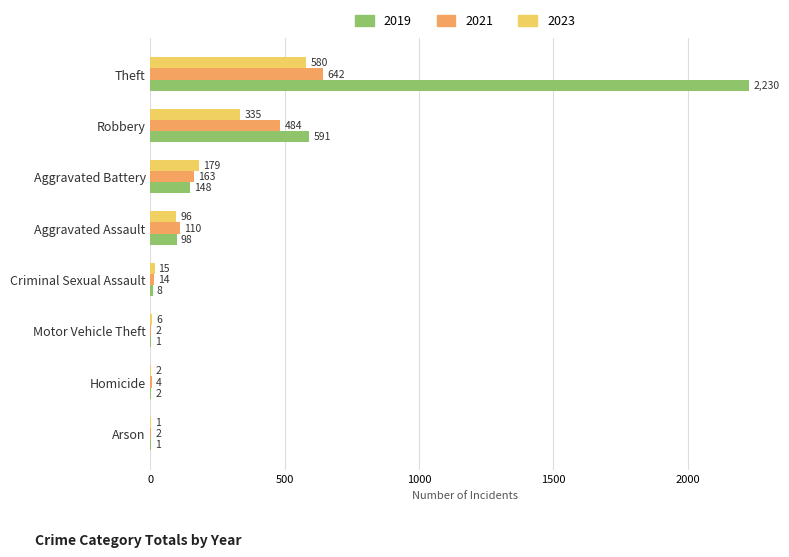

What is the spread (max minus min) of values at Homicide?

2